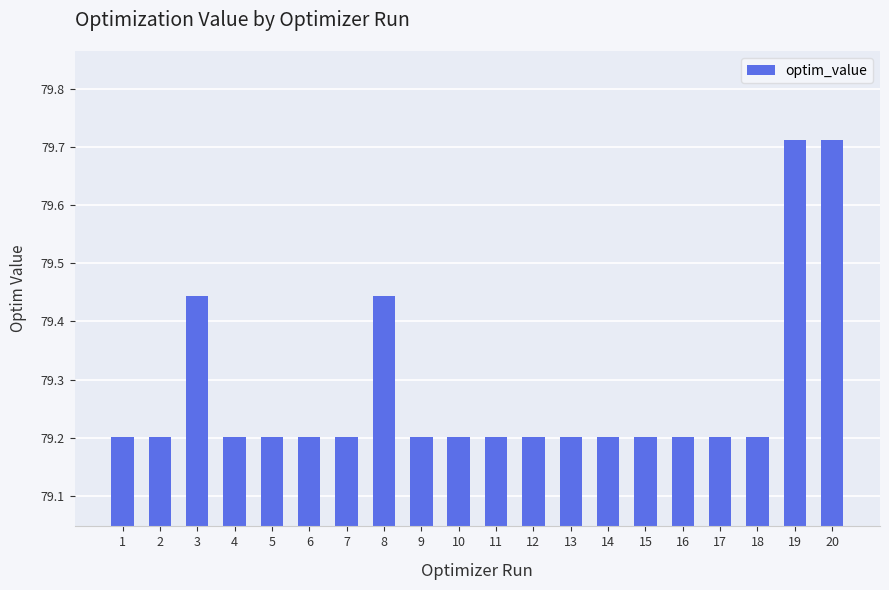

The value at 9 is 79.2. True or false?

True